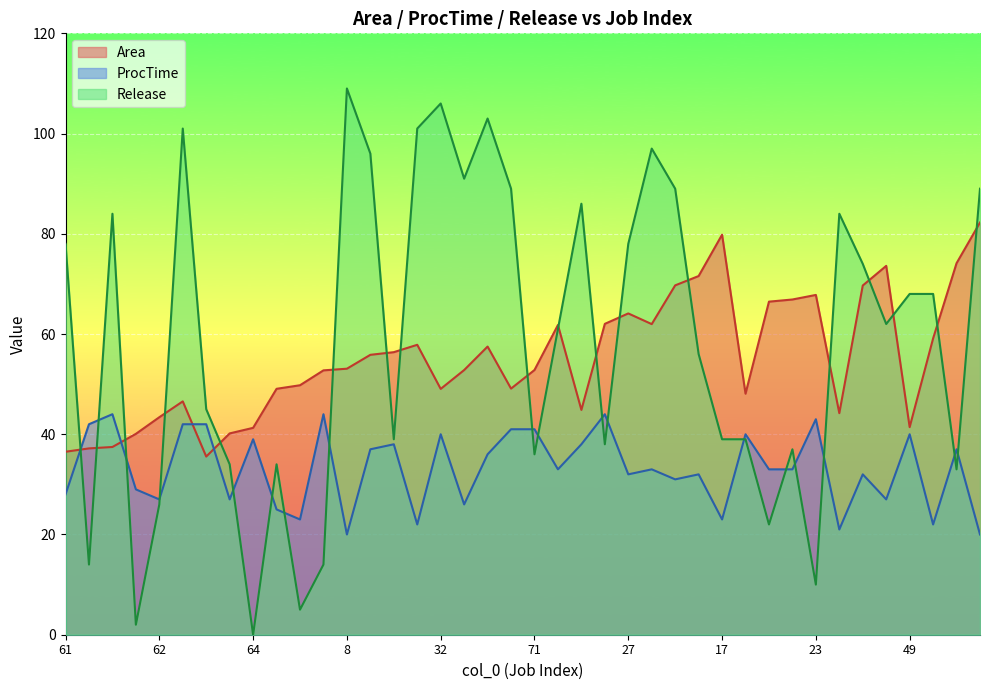

Which series has the largest total across all categories?

Release